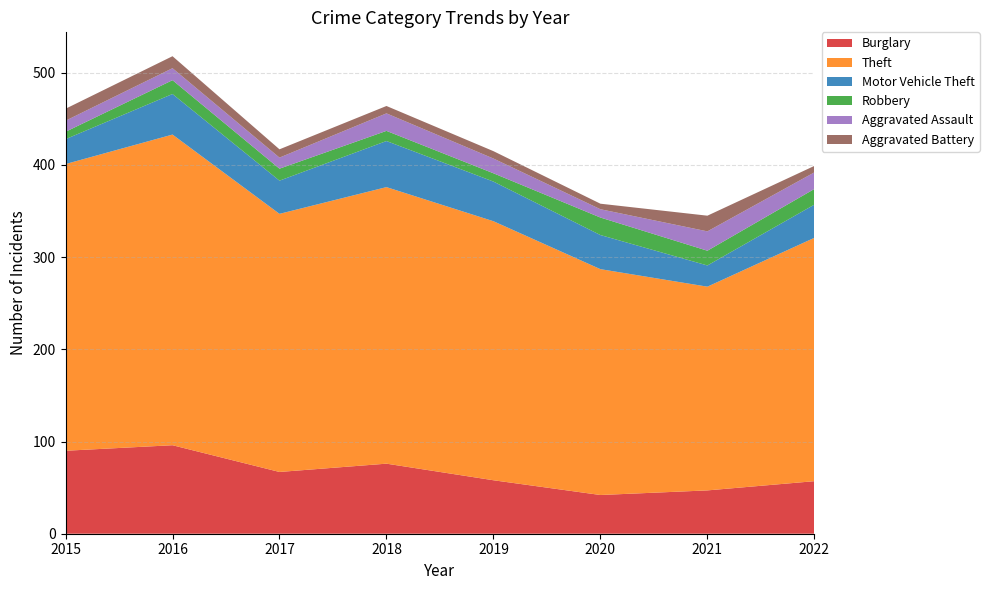

Reading left to right, transcribe all the data shown in this chart.

Burglary: 90	96	67	76	58	42	47	57
Theft: 311	337	280	300	281	245	221	264
Motor Vehicle Theft: 27	44	36	50	43	37	23	36
Robbery: 8	15	13	11	9	19	16	17
Aggravated Assault: 12	13	12	19	16	9	21	18
Aggravated Battery: 13	13	9	8	8	6	17	7